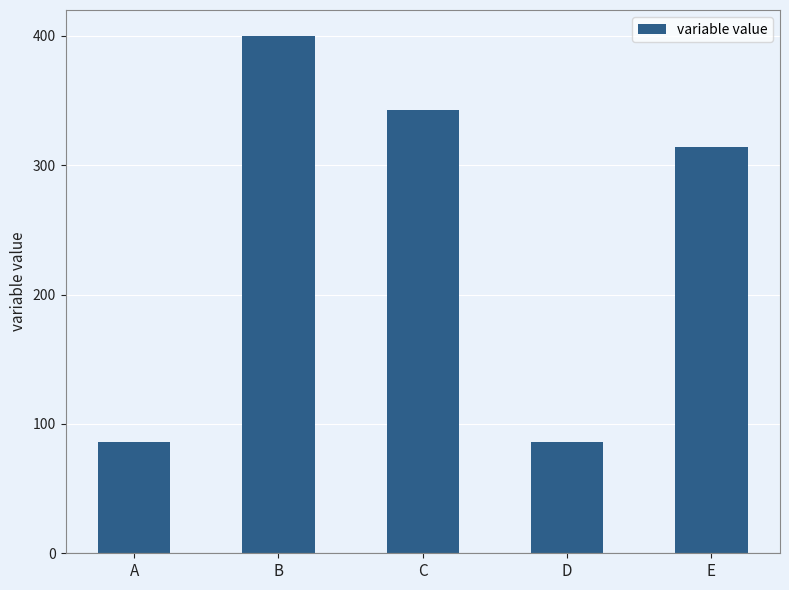

Where is the data nearest to the value 242?

E